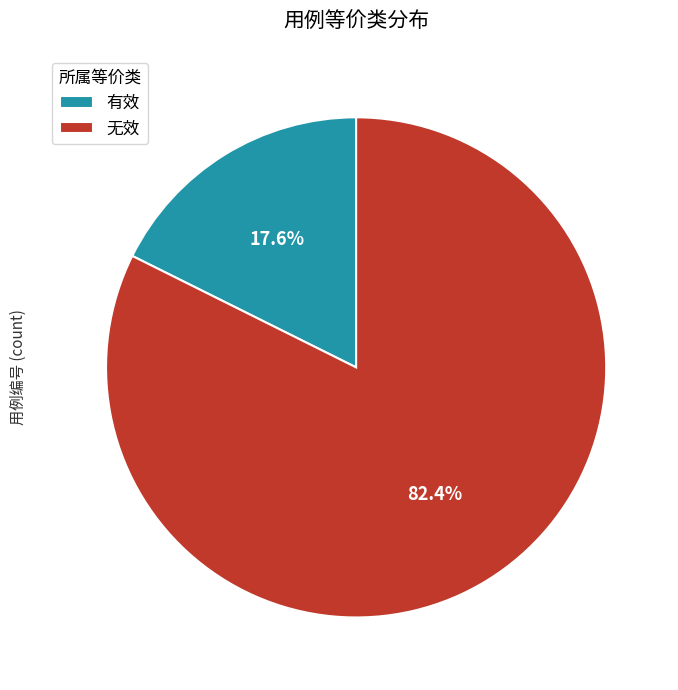

Approximately how many times larger is the value at 无效 compared to 有效?

4.7